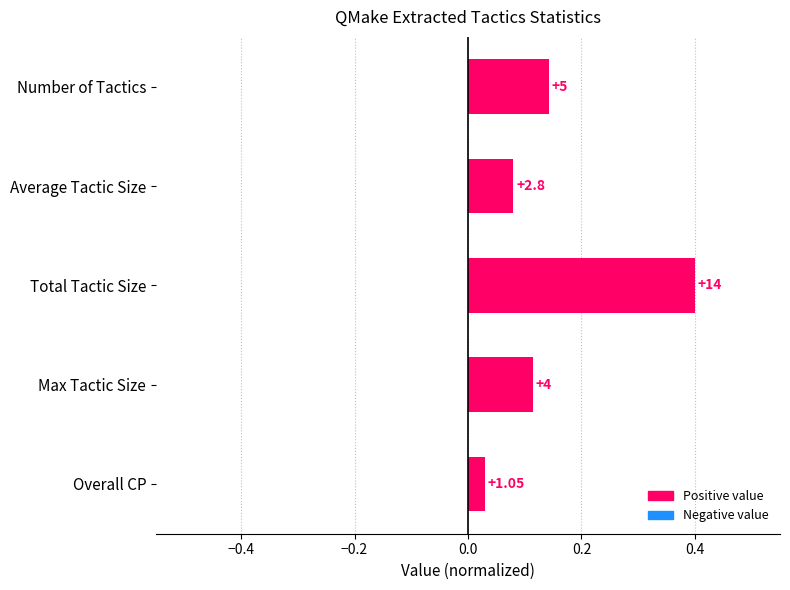

How many bars are there in total?

5